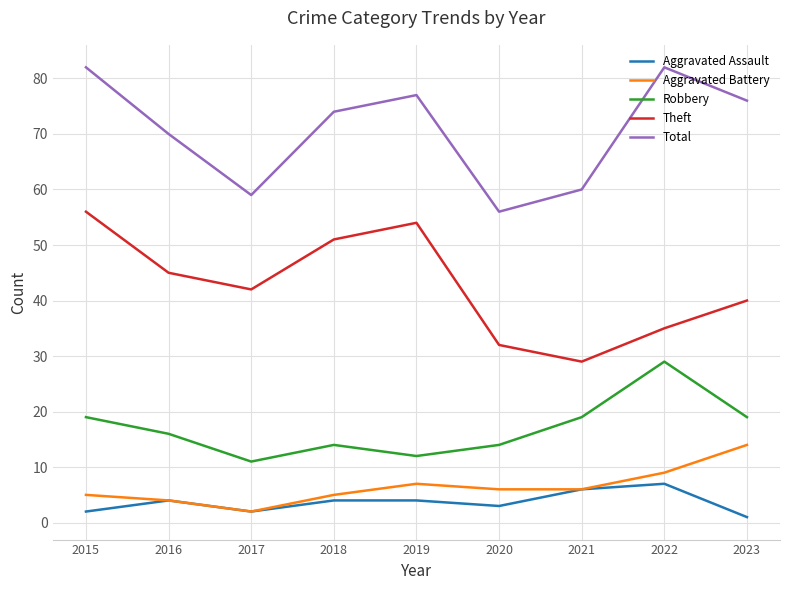

What are all the series names shown in the legend?

Aggravated Assault, Aggravated Battery, Robbery, Theft, Total